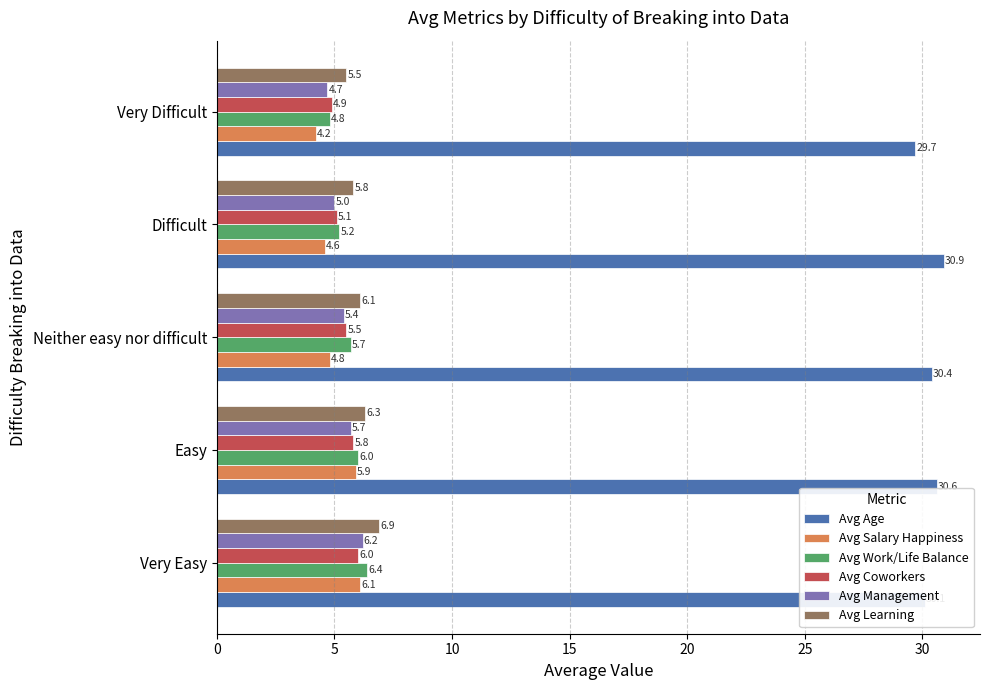

Is it true that Avg Learning equals 6.9 at Very Easy?

True